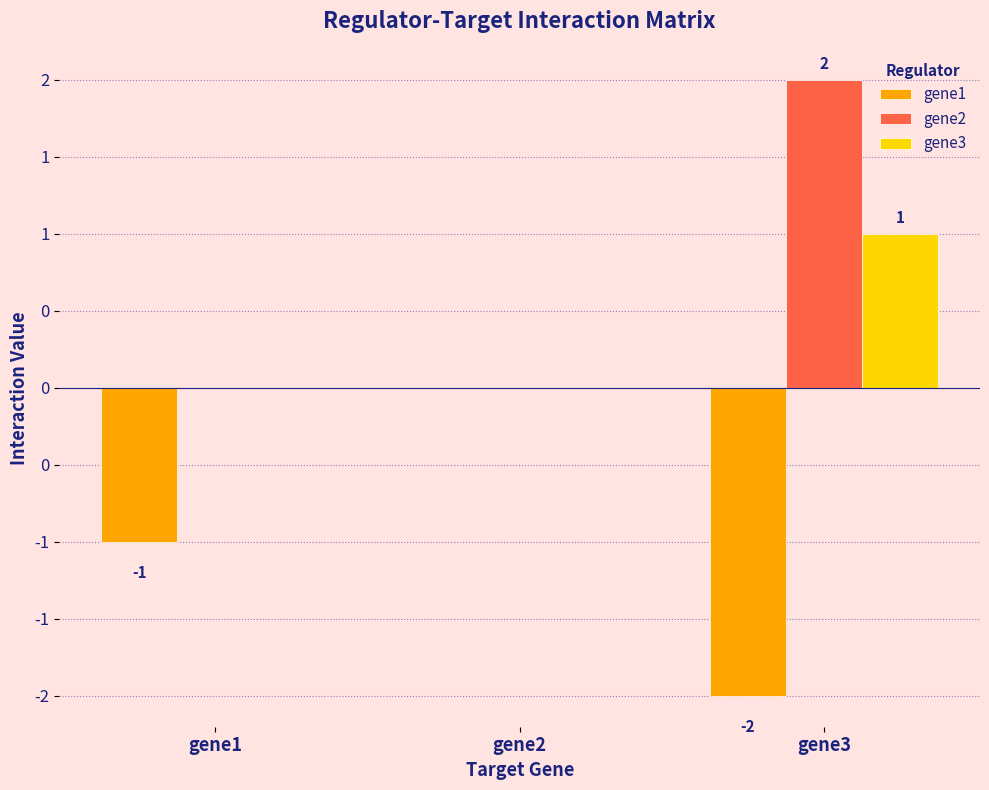

Is it true that gene1 equals 0 at gene2?

True